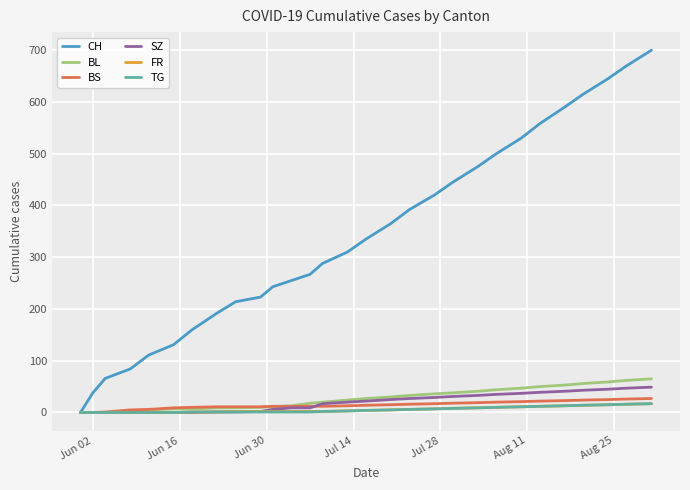

Which series has the widest spread of values?

CH